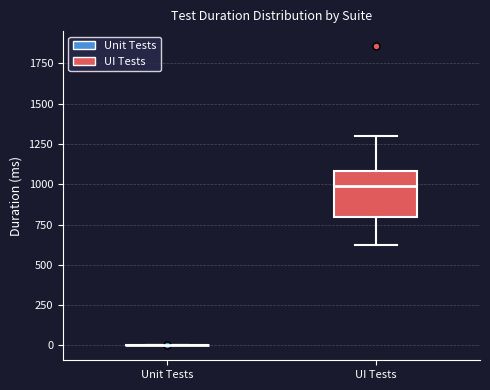

Reading left to right, transcribe this box plot: for each box, give where its median line is, the range the box spans, and where its two whiskers end, as read against the y-axis. The values are not printed on the chart, so give them approximately, as read against the axis.

Unit Tests: box collapsed to a line at 0, whiskers 0 to 0
UI Tests: median 1000, box 800 to 1100, whiskers 600 to 1300